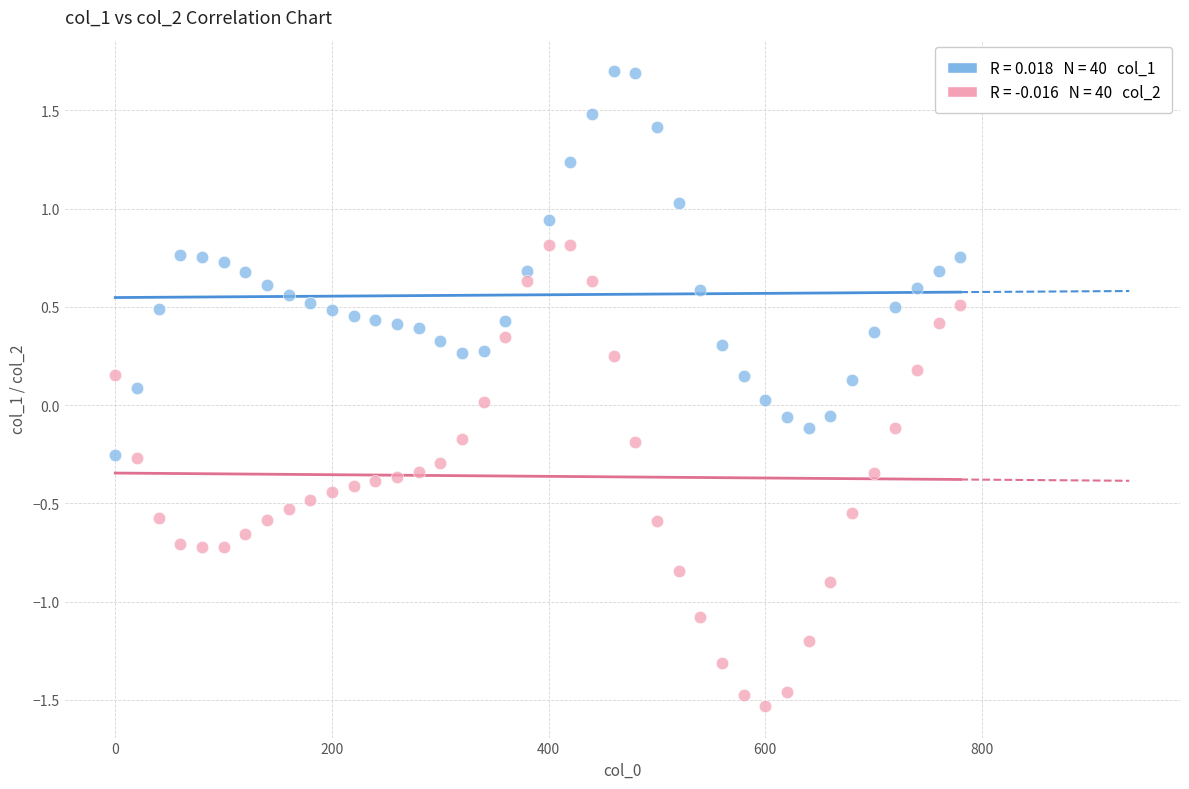

Across all data points, what is the range of Y values (max minus min)?

3.2